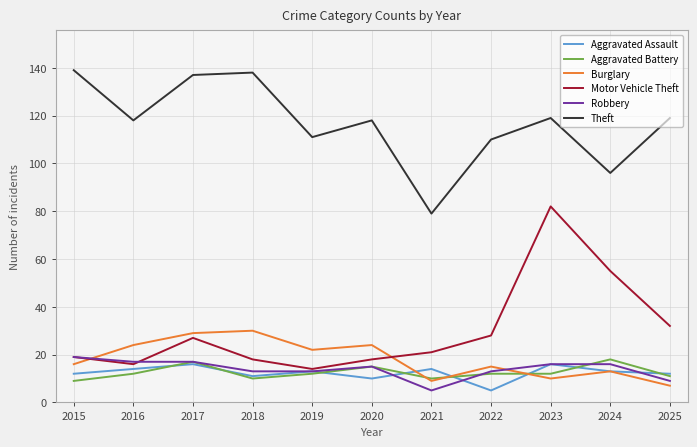

Is it true that Aggravated Assault equals 8 at 2019?

False